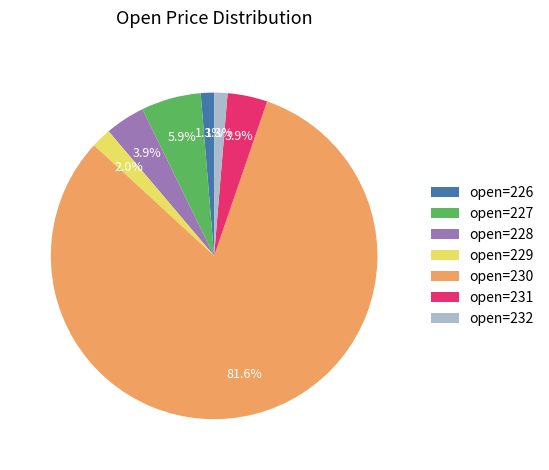

Do open=229 and open=227 together represent more than half of the pie?

No